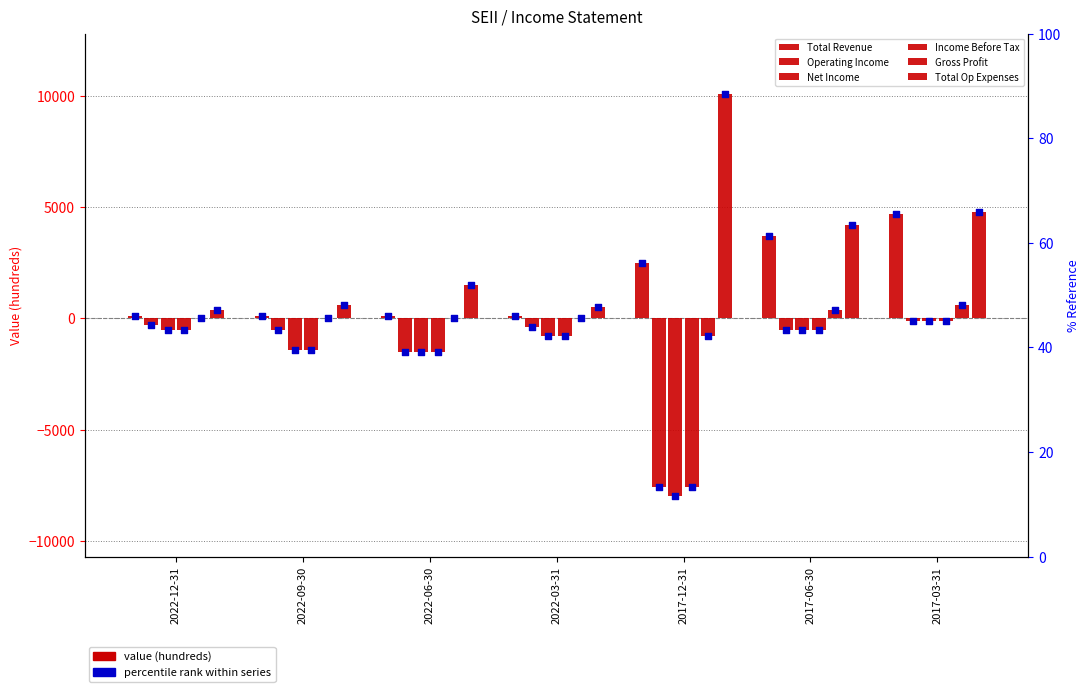

At which category is the sum across all series the highest?

2017-03-31